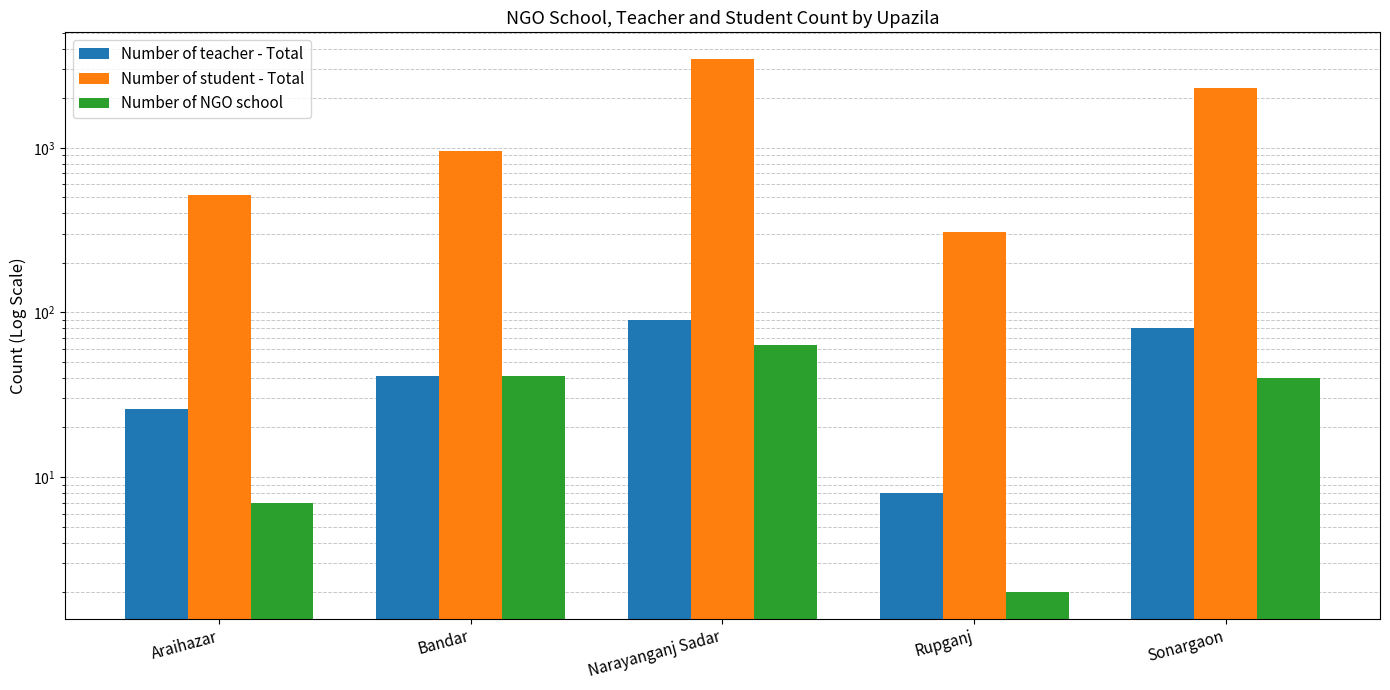

Where does the Number of student - Total series first go above 960?

Narayanganj Sadar